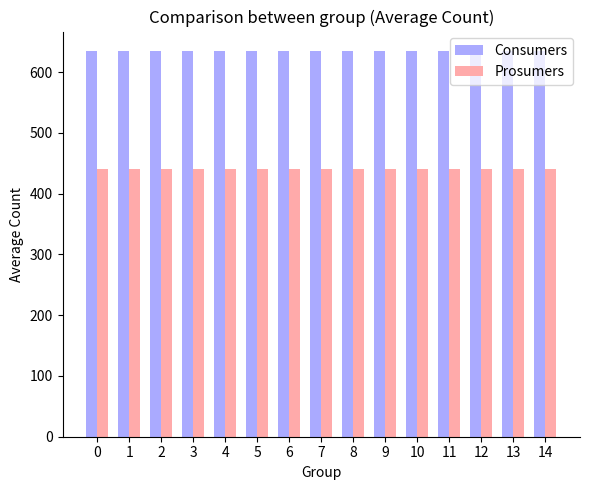

Reading right to left, extract all data points from this chart.

Consumers: 14=635	13=635	12=635	11=635	10=635	9=635	8=635	7=635	6=635	5=635	4=635	3=635	2=635	1=635	0=635
Prosumers: 14=440	13=440	12=440	11=440	10=440	9=440	8=440	7=440	6=440	5=440	4=440	3=440	2=440	1=440	0=440